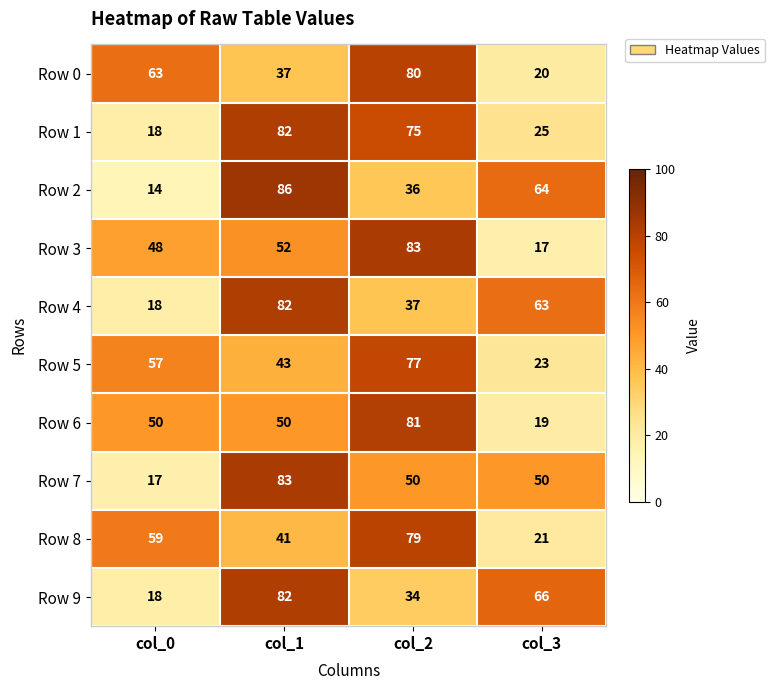

Count the number of categories in the chart.

4